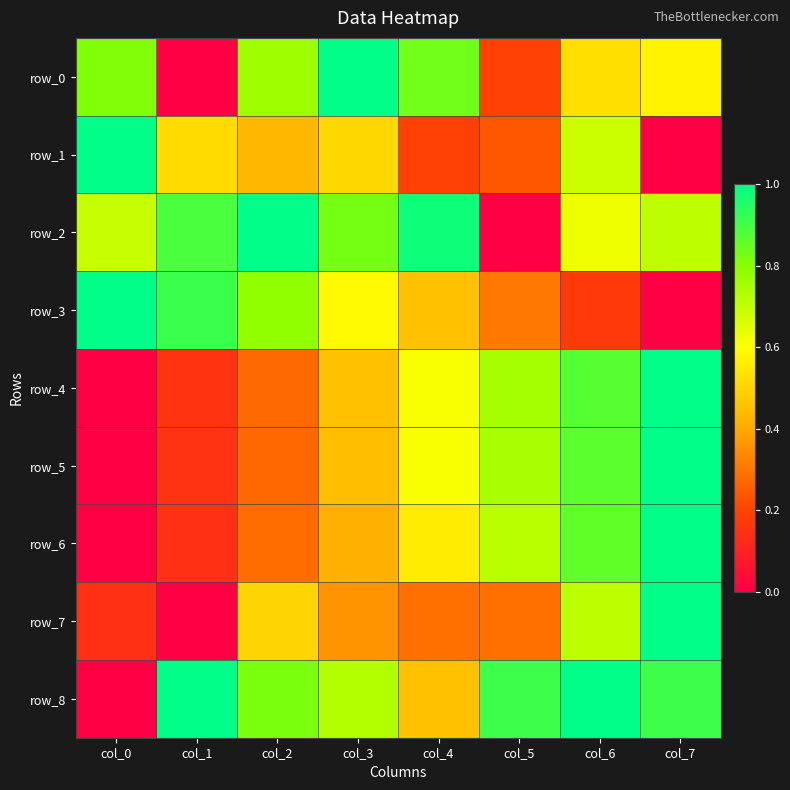

How many series are shown in this chart?

9